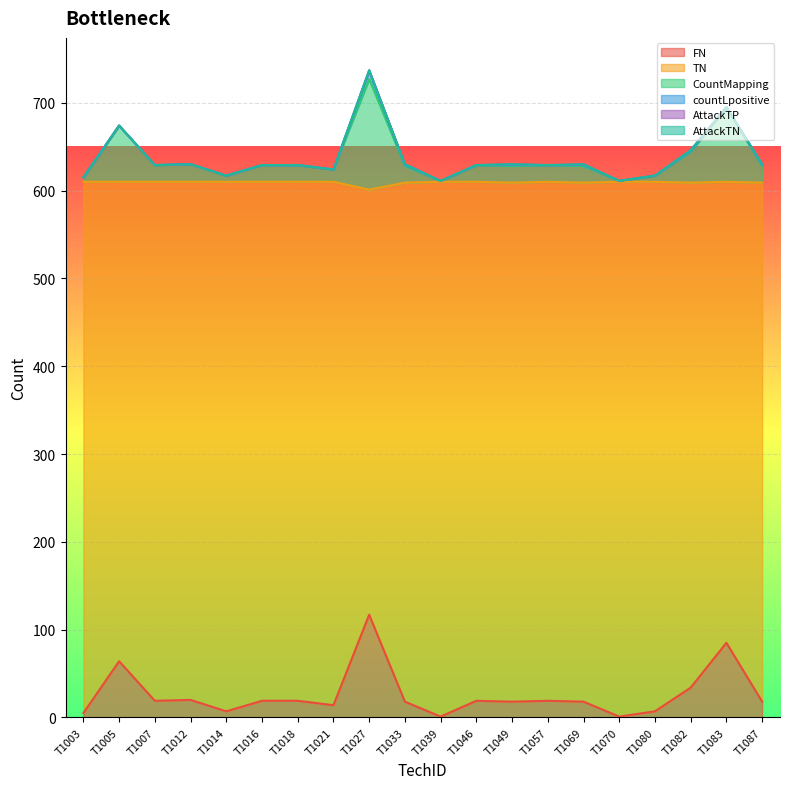

Is the value of countLpositive at T1039 greater than the value of CountMapping at T1049?

No